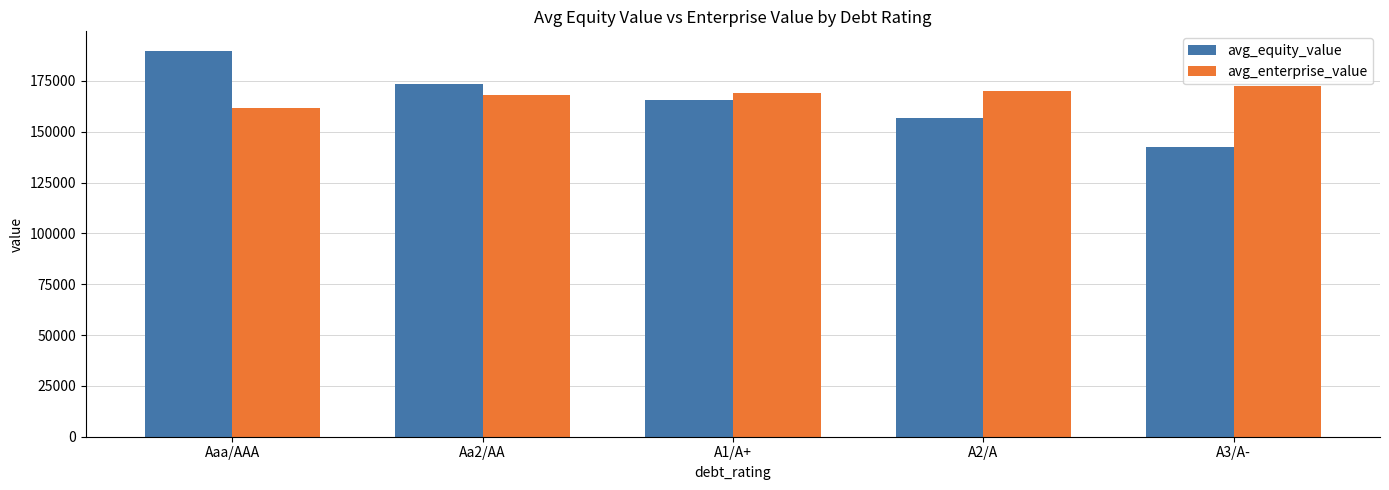

At which category is the sum across all series the highest?

Aaa/AAA